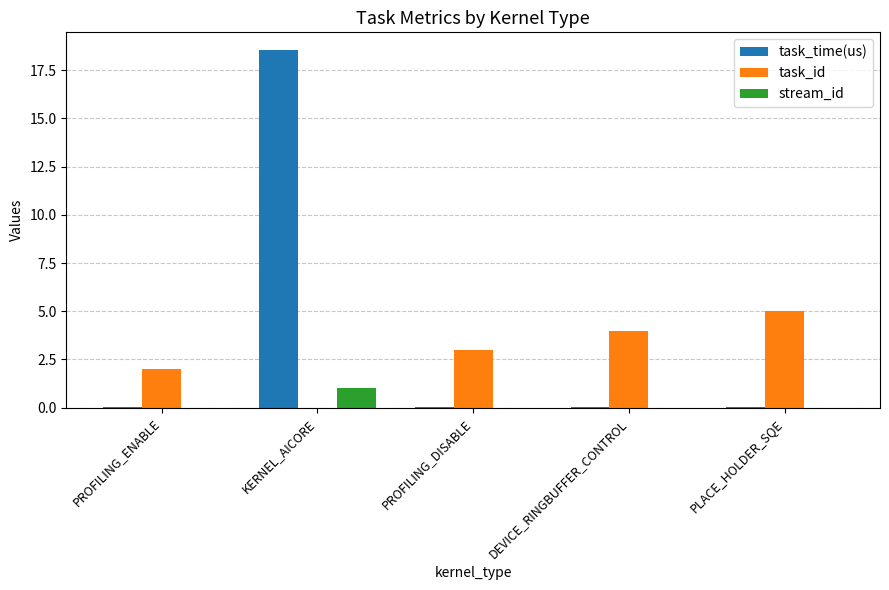

How many data points does each series have?

5